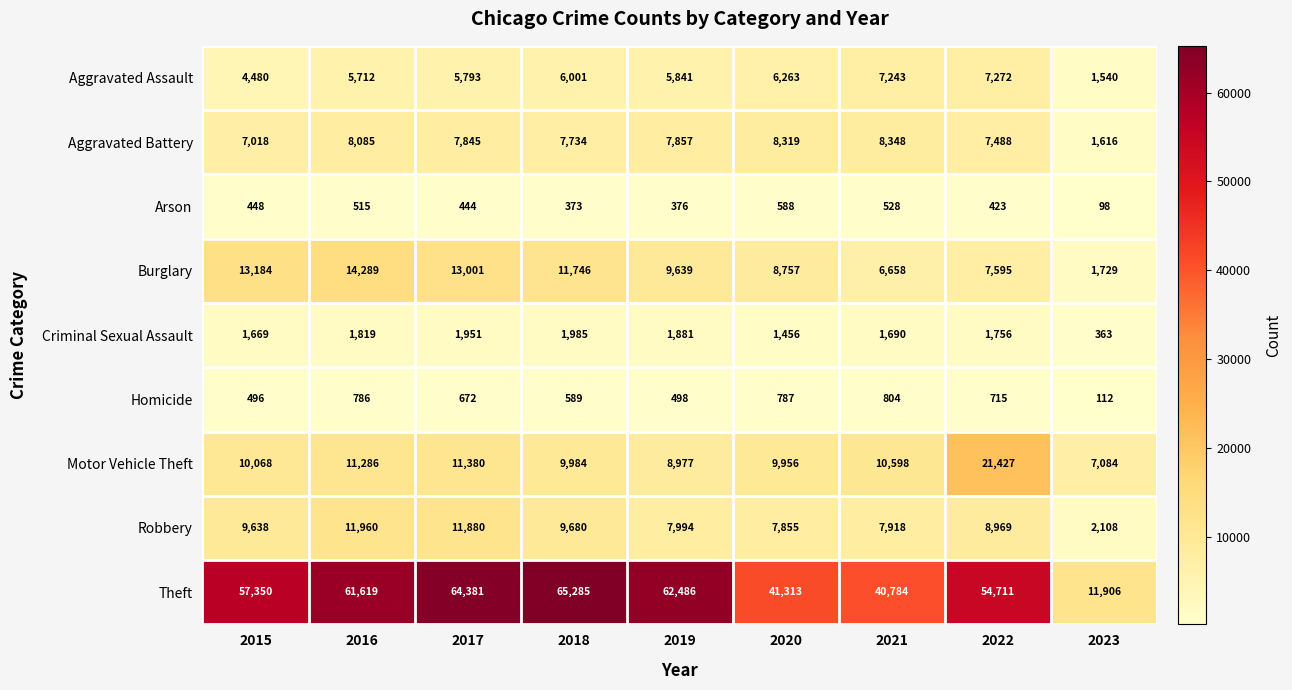

Where is Robbery nearest to the value 7034?

2020